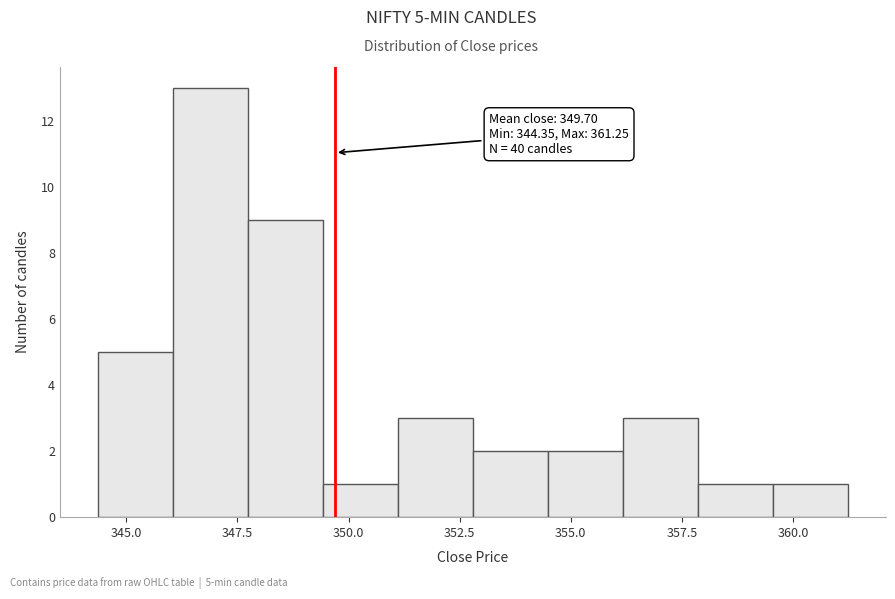

Around what value on the x-axis is the tallest bar? Give the approximate position of its centre, as read against the axis.

347.0